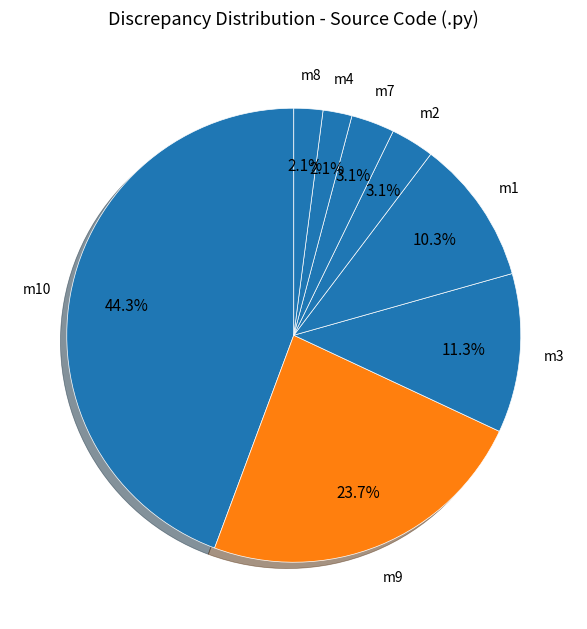

Is there any slice that represents more than half of the pie?

No